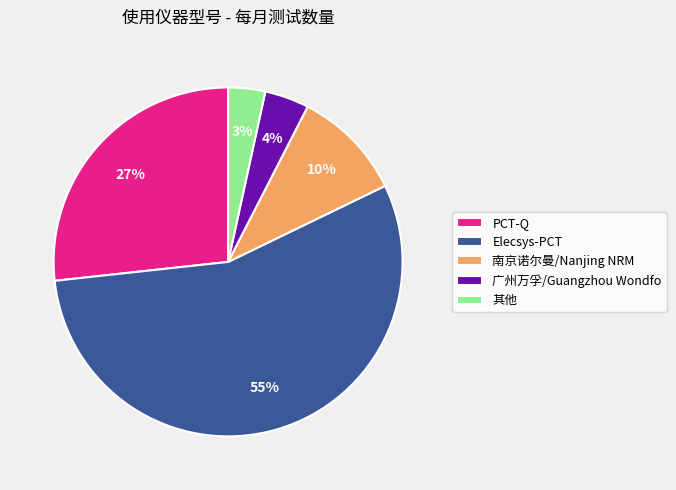

The Elecsys-PCT slice represents 68% of the pie. True or false?

False